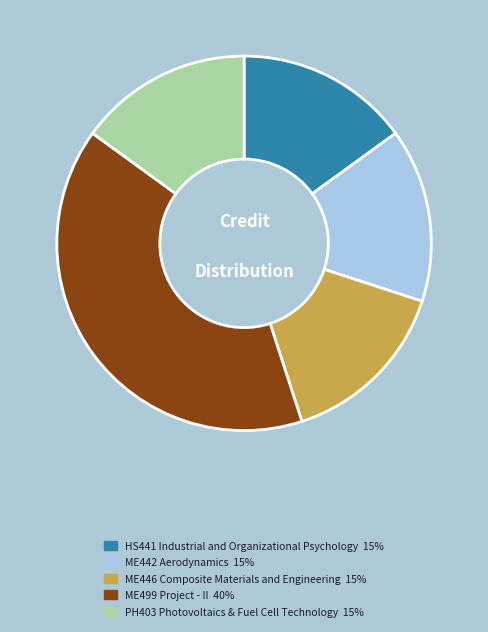

Is ME446 Composite Materials and Engineering the majority of the pie?

No